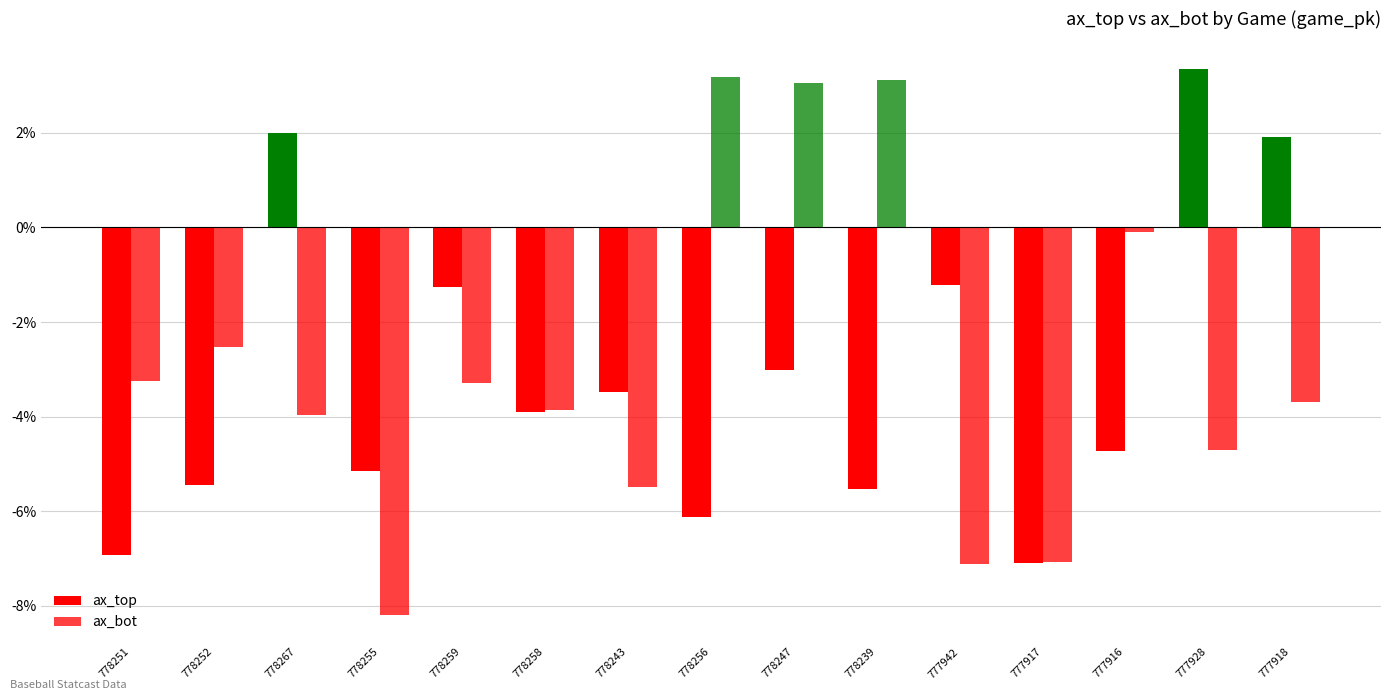

How many negative values does the ax_bot series have?

12